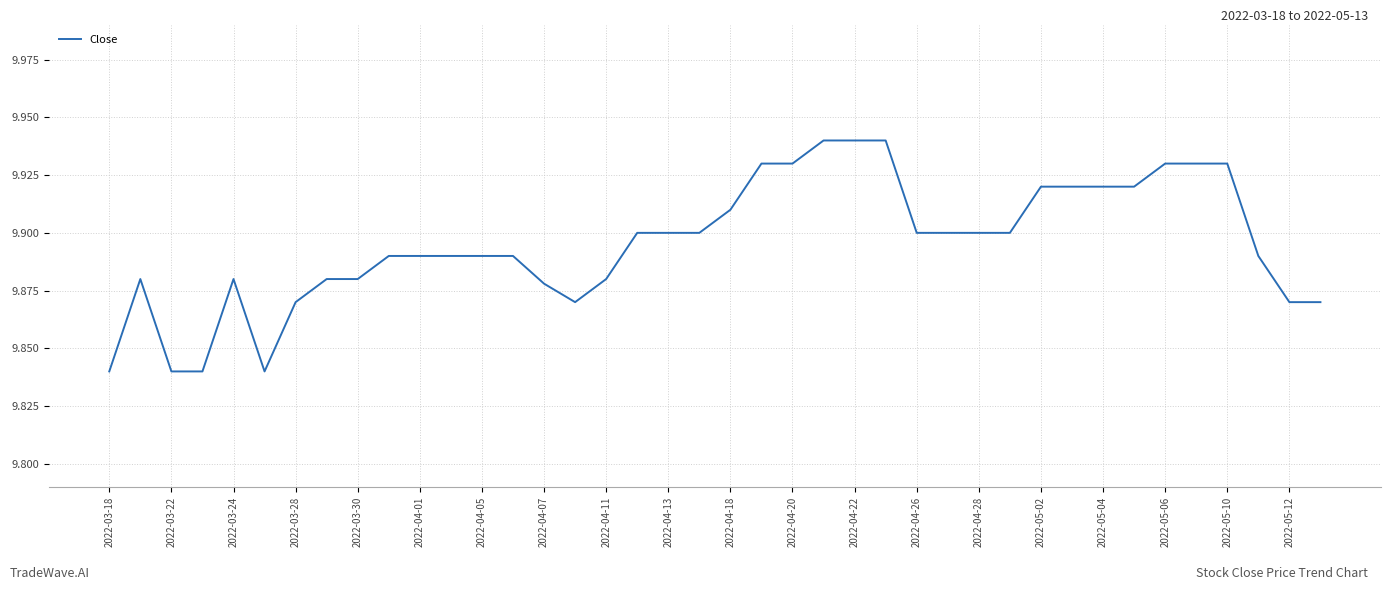

Count the values in the range 9 to 10.

40